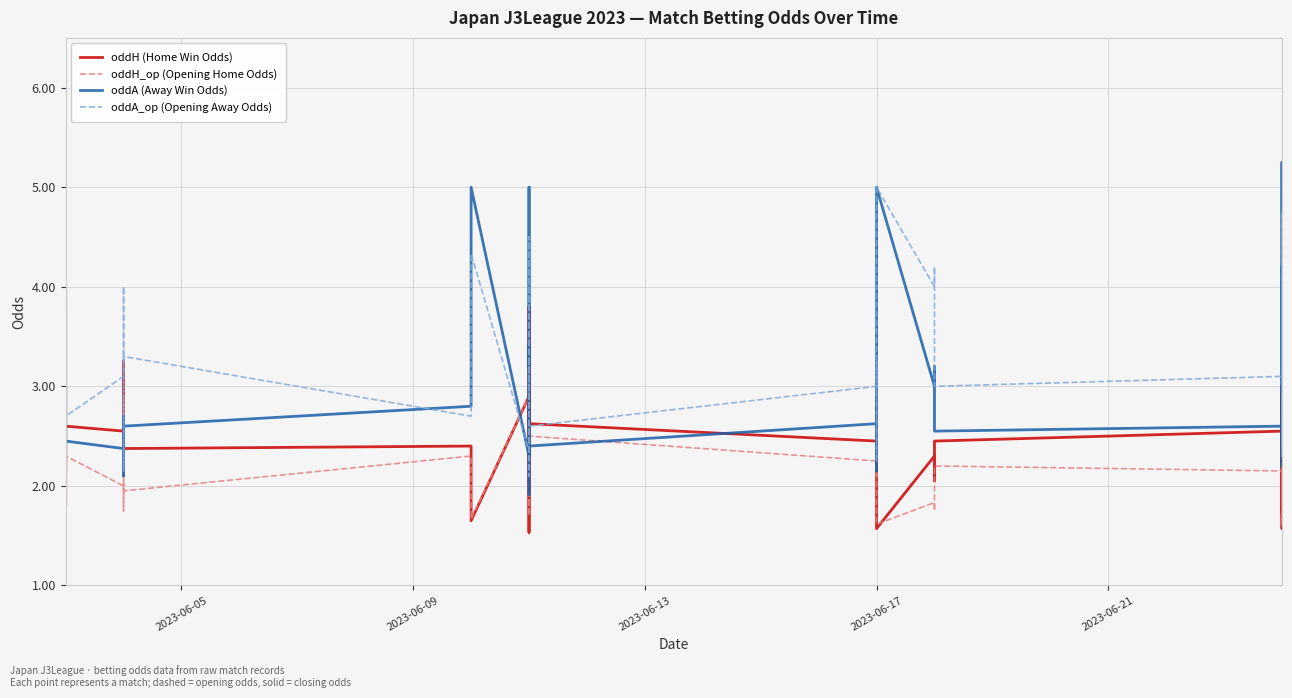

Which series ends up on top after the final intersection of oddH (Home Win Odds) and oddA_op (Opening Away Odds)?

oddH (Home Win Odds)